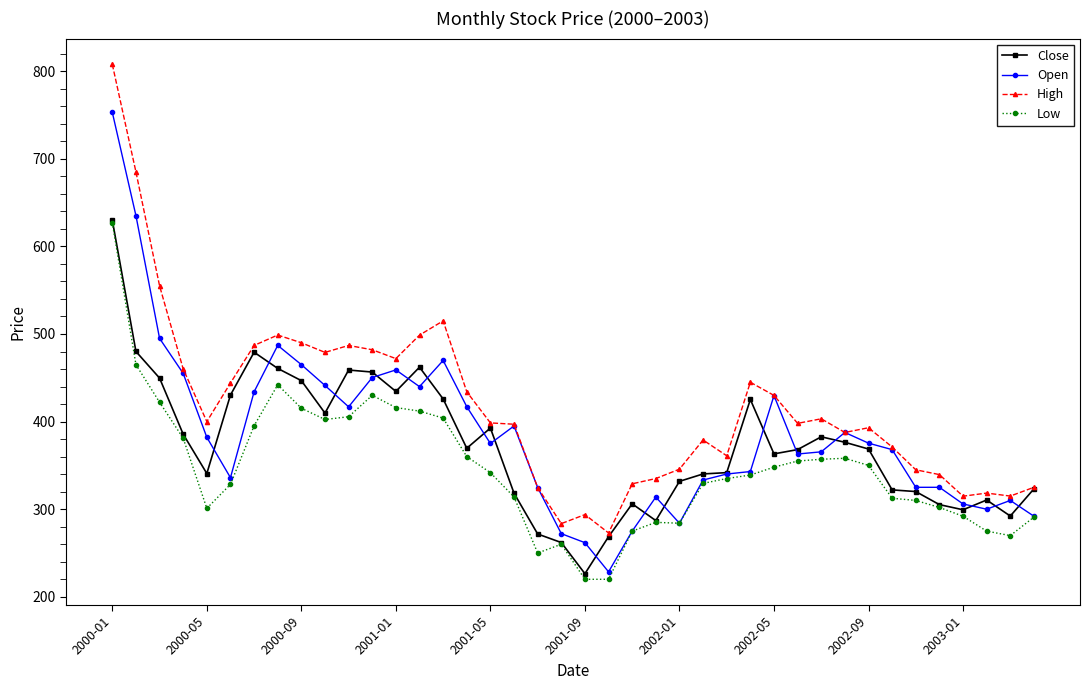

How many distinct data groups are displayed?

4